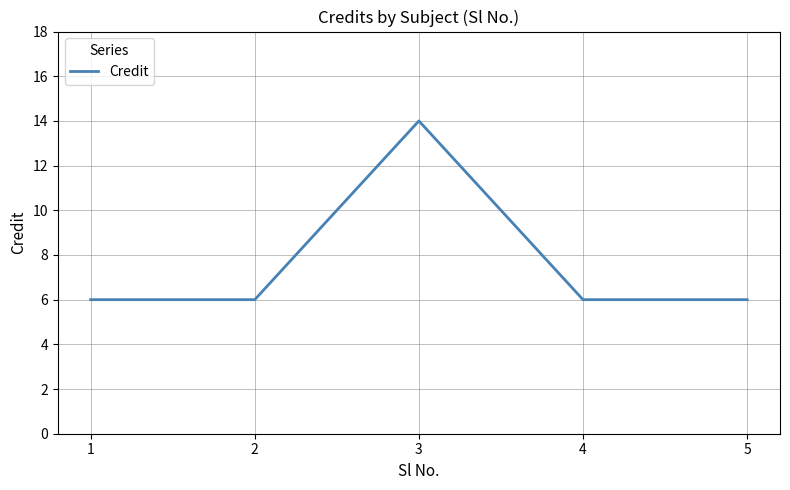

How many interior local peaks (higher than both neighbors) does the data have?

1